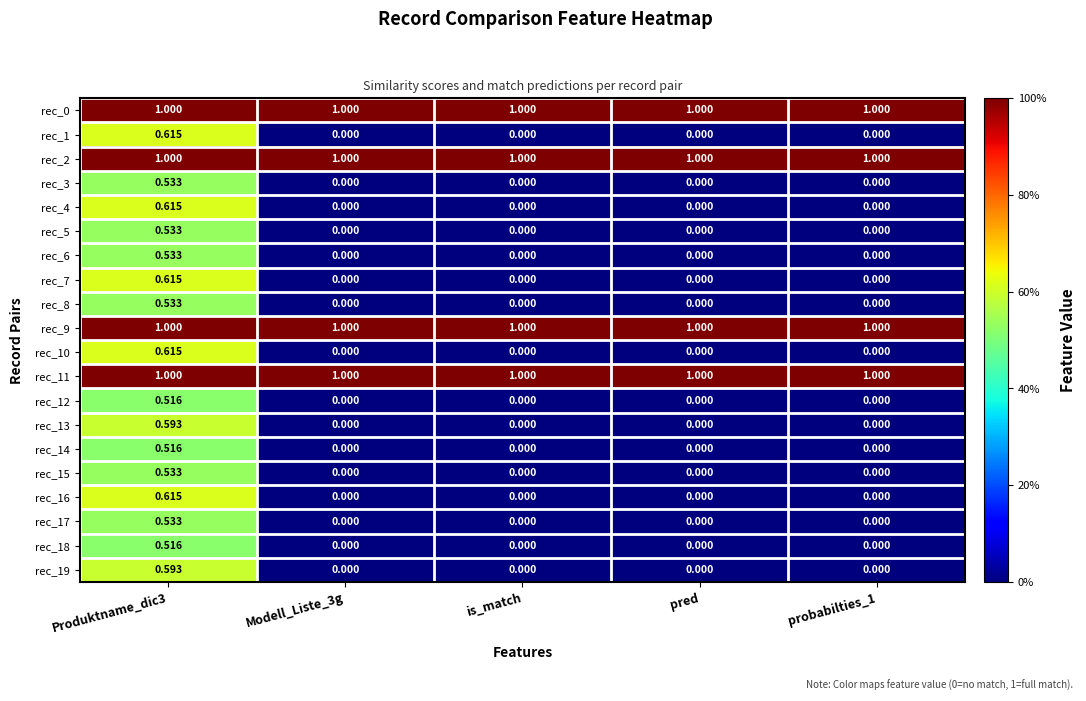

Reading right to left, extract all data points from this chart.

rec_0: probabilties_1=1.0	pred=1.0	is_match=1.0	Modell_Liste_3g=1.0	Produktname_dic3=1.0
rec_1: probabilties_1=0.0	pred=0.0	is_match=0.0	Modell_Liste_3g=0.0	Produktname_dic3=0.6
rec_2: probabilties_1=1.0	pred=1.0	is_match=1.0	Modell_Liste_3g=1.0	Produktname_dic3=1.0
rec_3: probabilties_1=0.0	pred=0.0	is_match=0.0	Modell_Liste_3g=0.0	Produktname_dic3=0.5
rec_4: probabilties_1=0.0	pred=0.0	is_match=0.0	Modell_Liste_3g=0.0	Produktname_dic3=0.6
rec_5: probabilties_1=0.0	pred=0.0	is_match=0.0	Modell_Liste_3g=0.0	Produktname_dic3=0.5
rec_6: probabilties_1=0.0	pred=0.0	is_match=0.0	Modell_Liste_3g=0.0	Produktname_dic3=0.5
rec_7: probabilties_1=0.0	pred=0.0	is_match=0.0	Modell_Liste_3g=0.0	Produktname_dic3=0.6
rec_8: probabilties_1=0.0	pred=0.0	is_match=0.0	Modell_Liste_3g=0.0	Produktname_dic3=0.5
rec_9: probabilties_1=1.0	pred=1.0	is_match=1.0	Modell_Liste_3g=1.0	Produktname_dic3=1.0
rec_10: probabilties_1=0.0	pred=0.0	is_match=0.0	Modell_Liste_3g=0.0	Produktname_dic3=0.6
rec_11: probabilties_1=1.0	pred=1.0	is_match=1.0	Modell_Liste_3g=1.0	Produktname_dic3=1.0
rec_12: probabilties_1=0.0	pred=0.0	is_match=0.0	Modell_Liste_3g=0.0	Produktname_dic3=0.5
rec_13: probabilties_1=0.0	pred=0.0	is_match=0.0	Modell_Liste_3g=0.0	Produktname_dic3=0.6
rec_14: probabilties_1=0.0	pred=0.0	is_match=0.0	Modell_Liste_3g=0.0	Produktname_dic3=0.5
rec_15: probabilties_1=0.0	pred=0.0	is_match=0.0	Modell_Liste_3g=0.0	Produktname_dic3=0.5
rec_16: probabilties_1=0.0	pred=0.0	is_match=0.0	Modell_Liste_3g=0.0	Produktname_dic3=0.6
rec_17: probabilties_1=0.0	pred=0.0	is_match=0.0	Modell_Liste_3g=0.0	Produktname_dic3=0.5
rec_18: probabilties_1=0.0	pred=0.0	is_match=0.0	Modell_Liste_3g=0.0	Produktname_dic3=0.5
rec_19: probabilties_1=0.0	pred=0.0	is_match=0.0	Modell_Liste_3g=0.0	Produktname_dic3=0.6